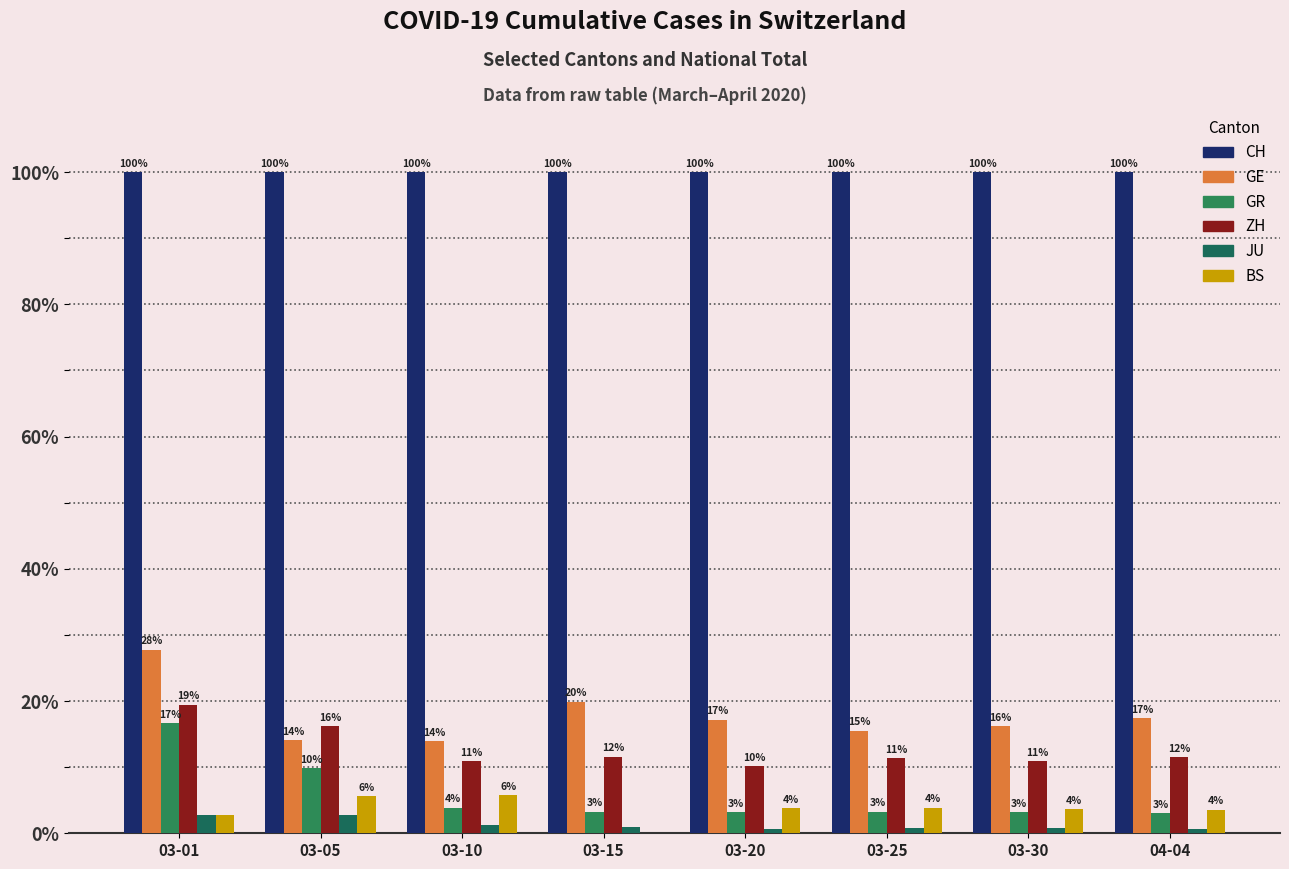

What is the minimum value for GR?

3.1